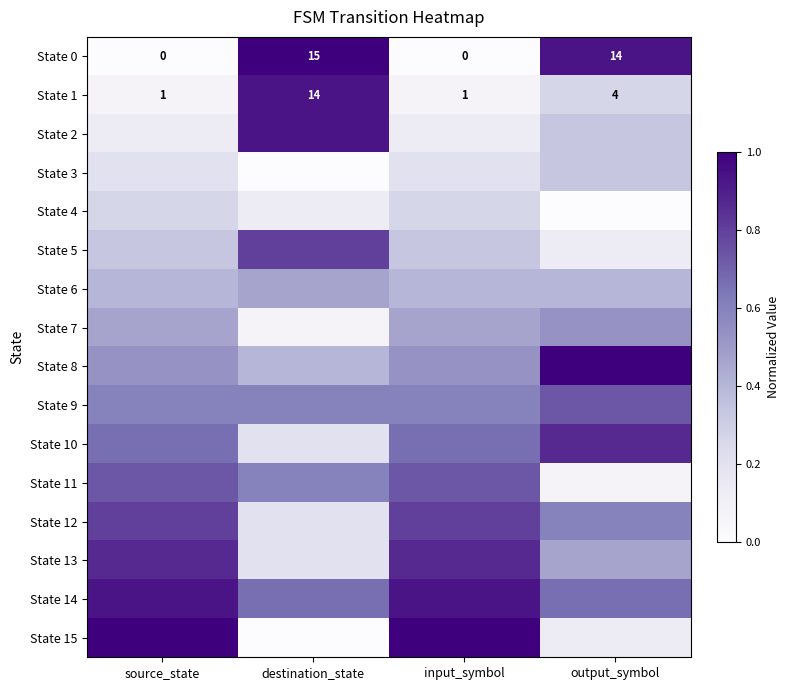

What is the spread (max minus min) of values at output_symbol?

1.0